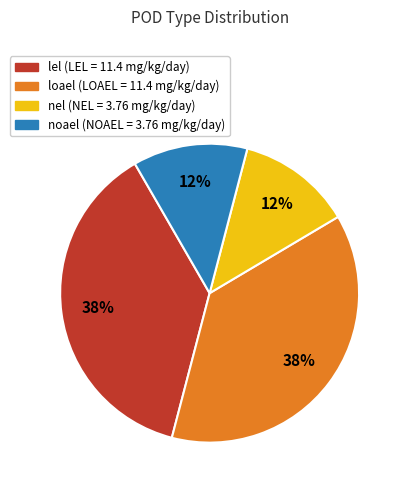

True or false: loael accounts for 38% of the total.

True